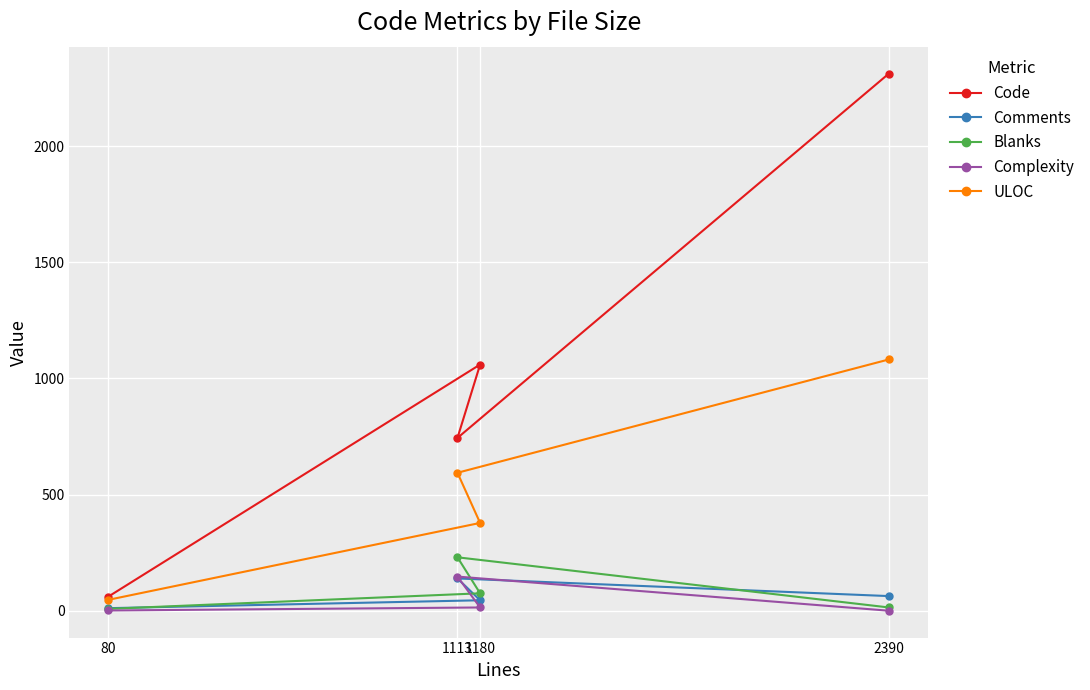

True or false: Complexity and Code intersect in this chart.

False